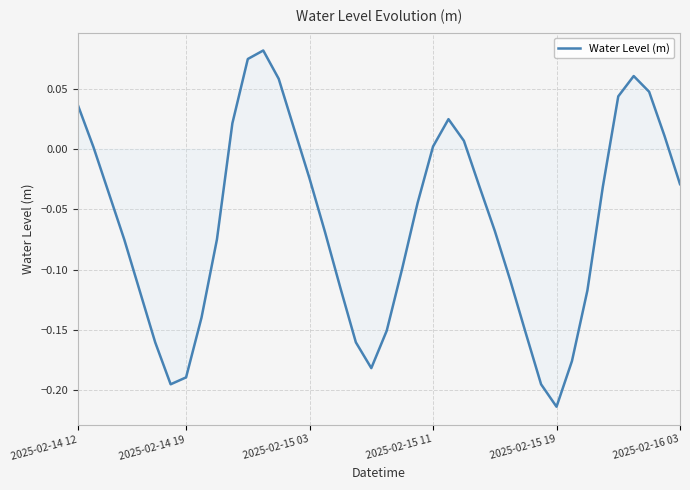

Which category has the lowest value across all series?

2025-02-15 19